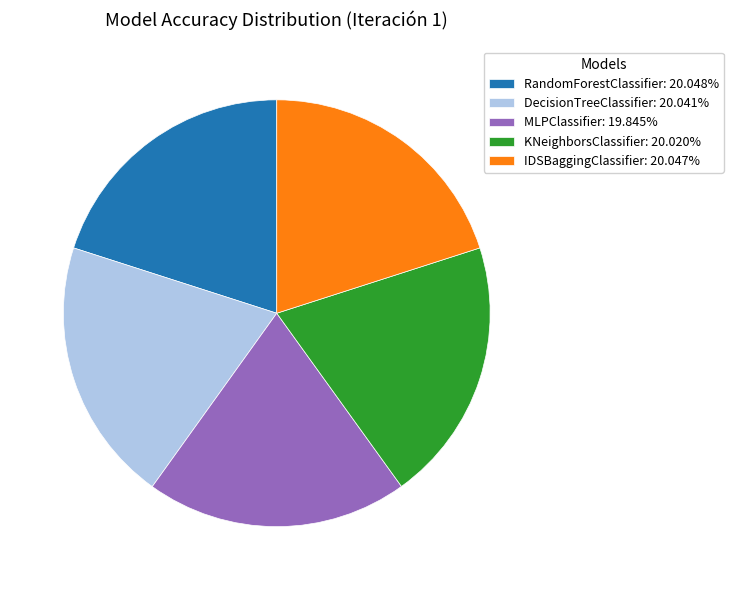

True or false: IDSBaggingClassifier accounts for 26% of the total.

False